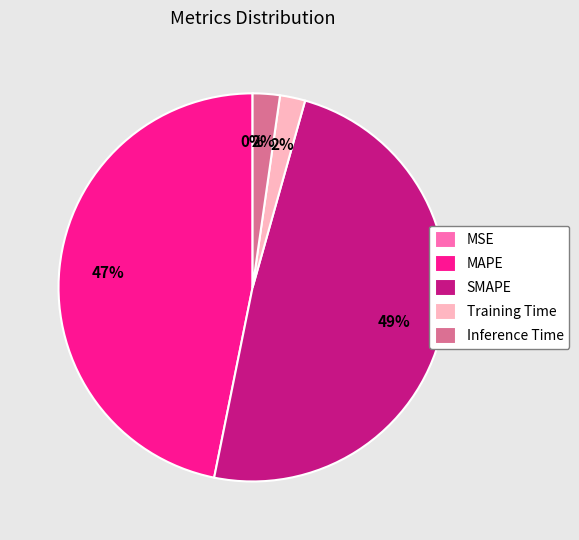

Which slice is the largest?

SMAPE